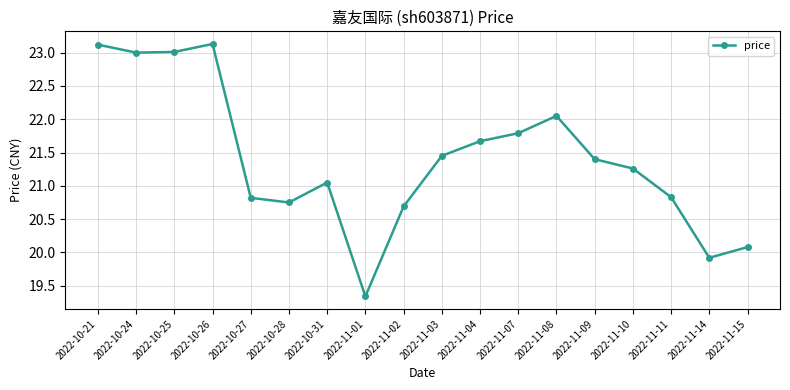

Which has a higher value, 2022-10-31 or 2022-11-14?

2022-10-31